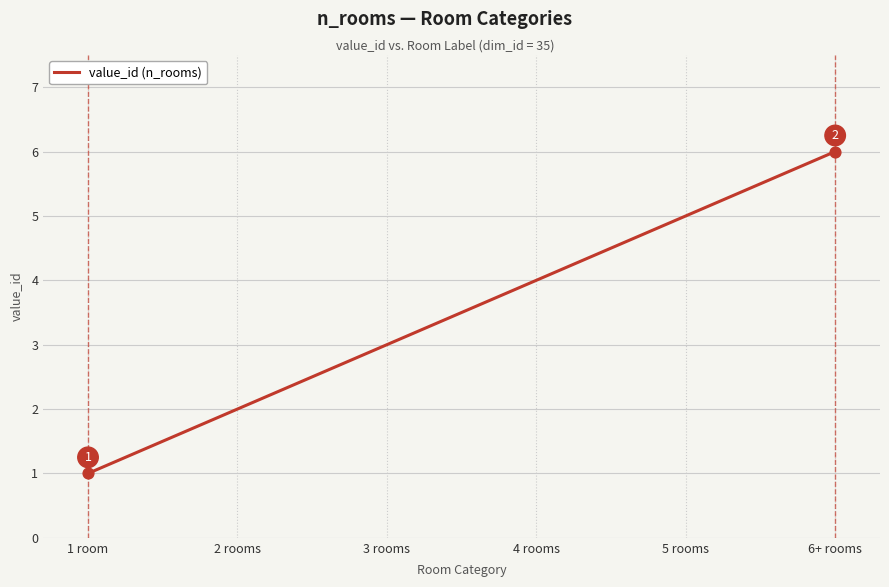

What is the change in value from 3 rooms to 4 rooms?

+1